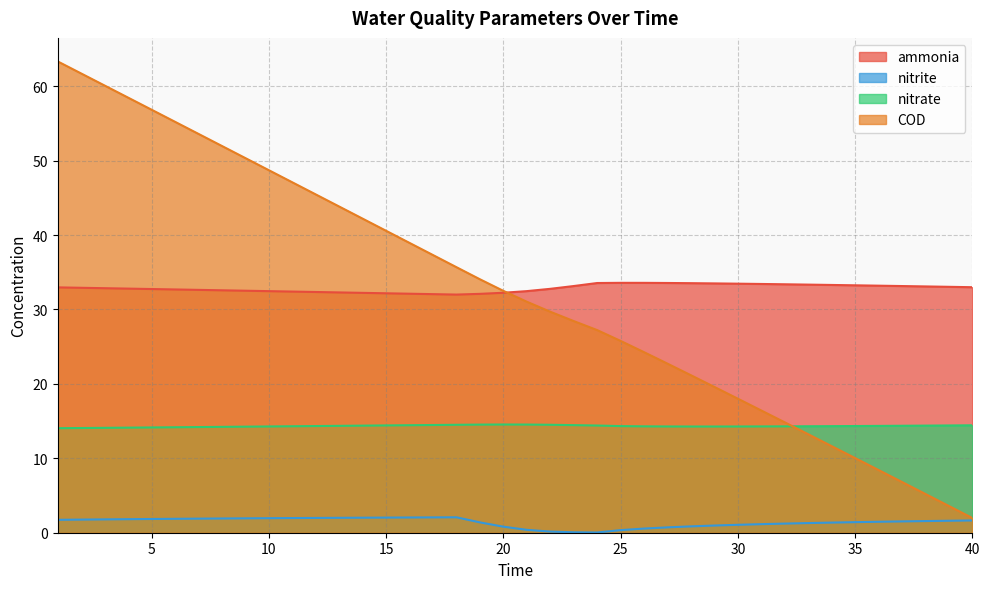

What is the difference between the highest and lowest values at 27?

32.8